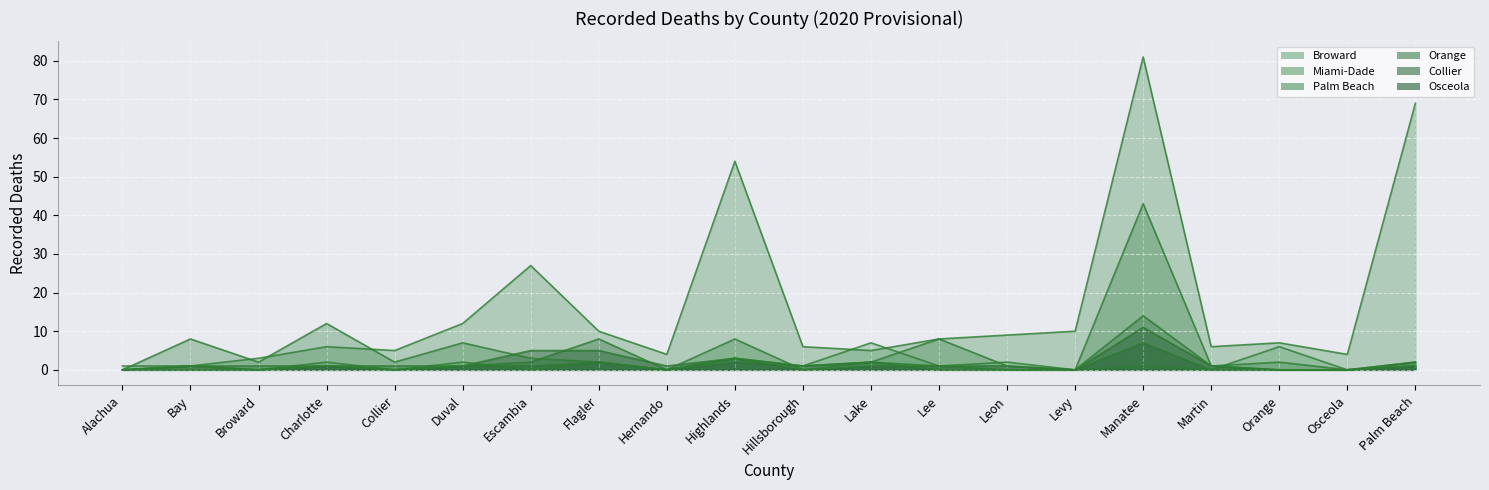

What is the greatest value displayed?

81